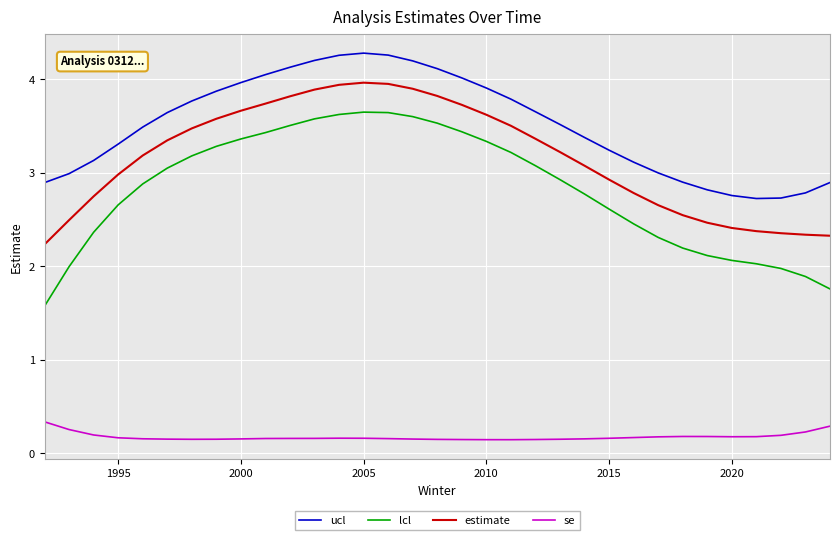

Which series has the largest total across all categories?

ucl